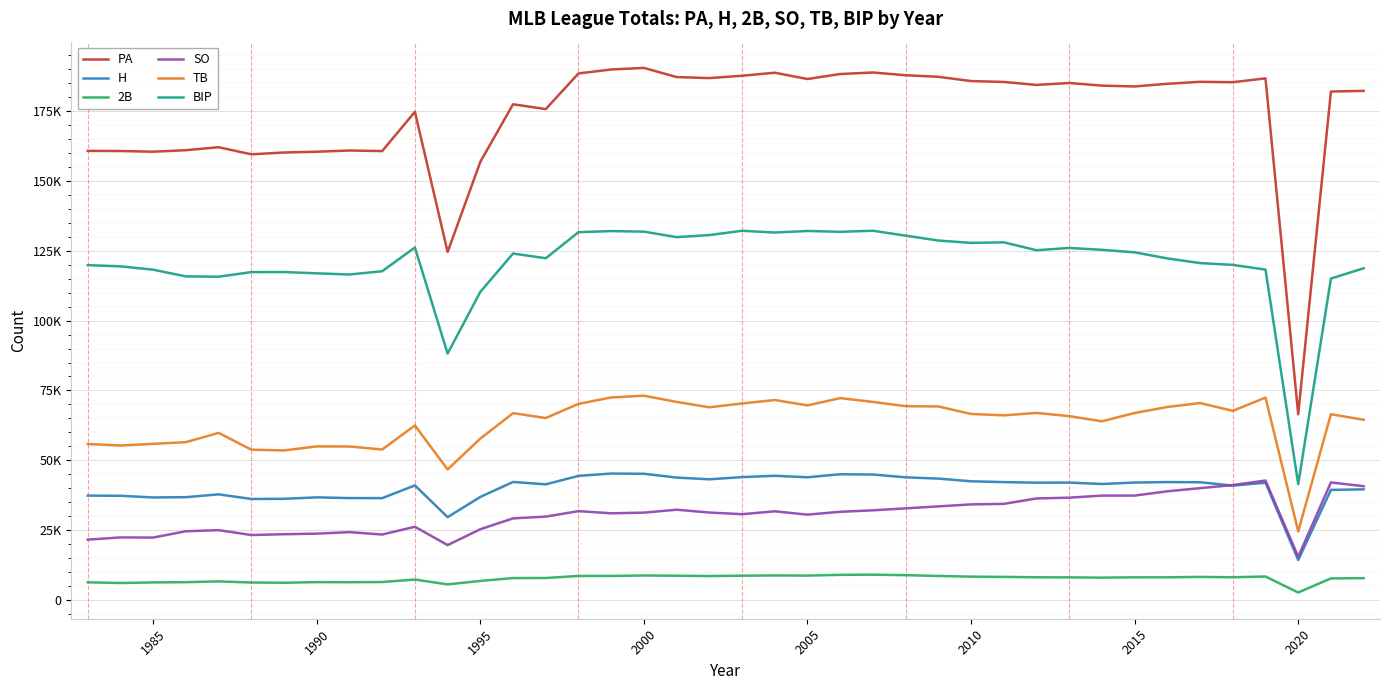

Which series has the widest spread of values?

PA